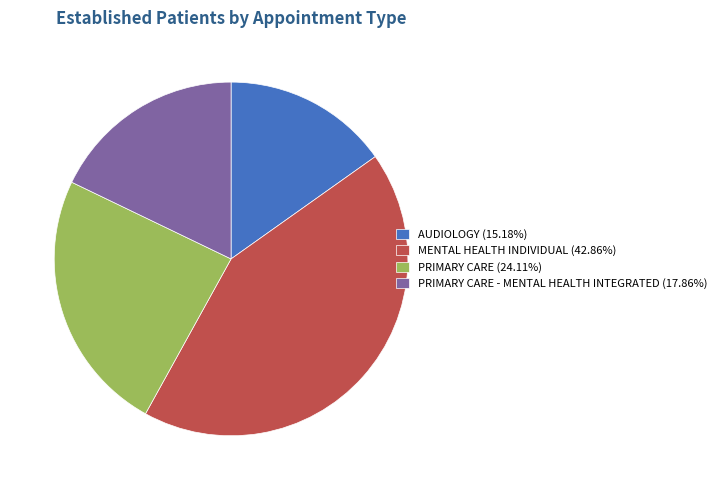

Does AUDIOLOGY (15.18%) represent more than half of the total?

No